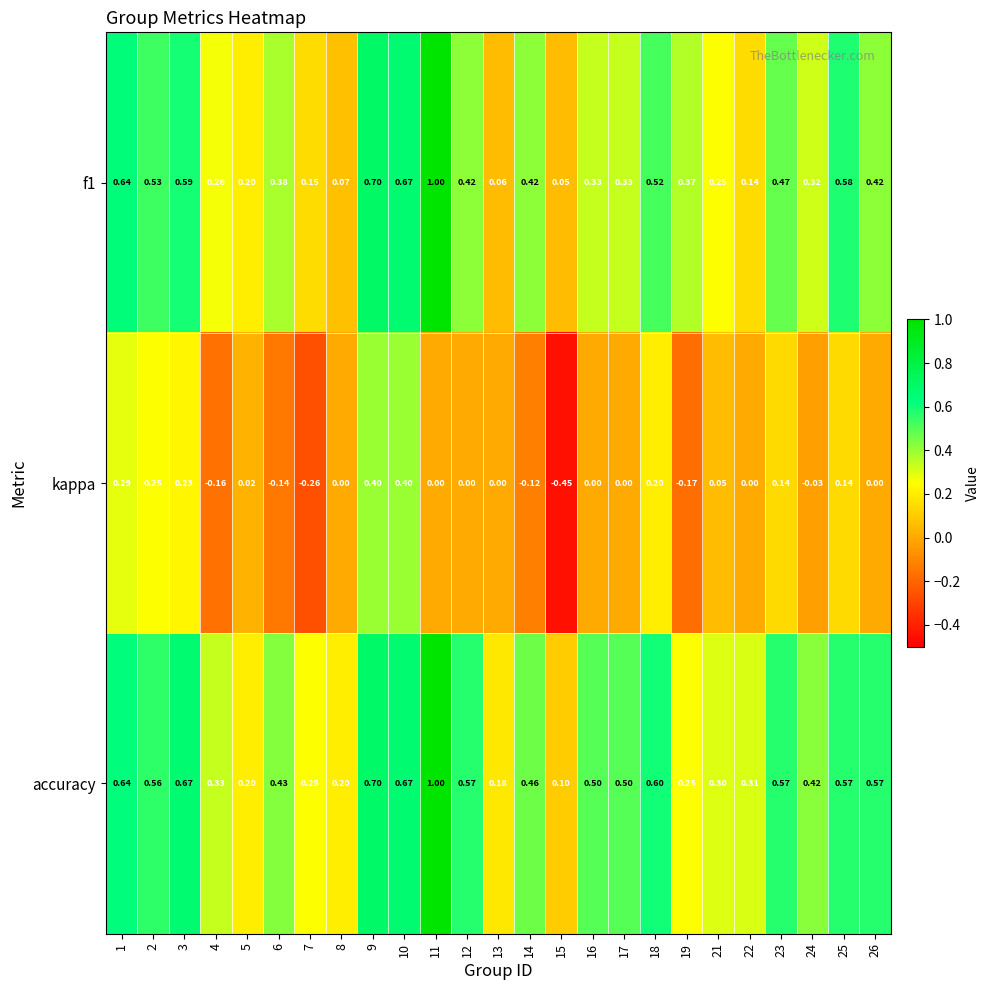

Which series has the widest spread of values?

f1